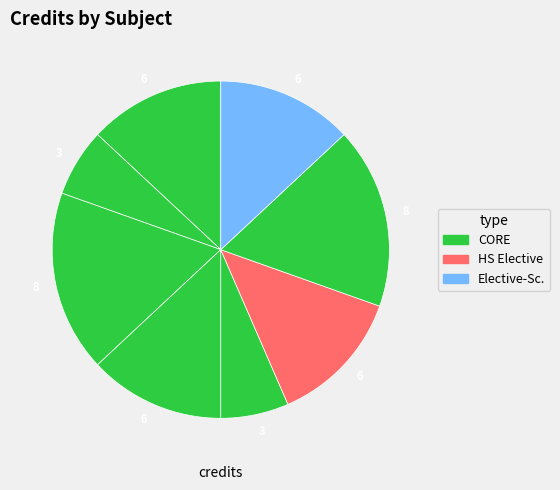

To the nearest percent, what is the average slice percentage?

12%